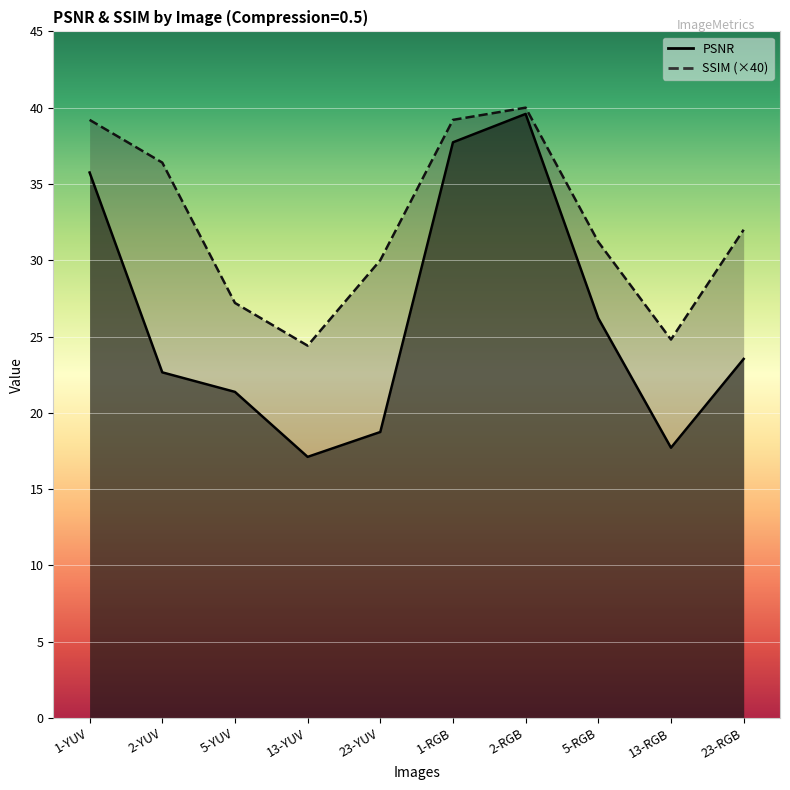

What is the maximum value shown in the chart?

40.0